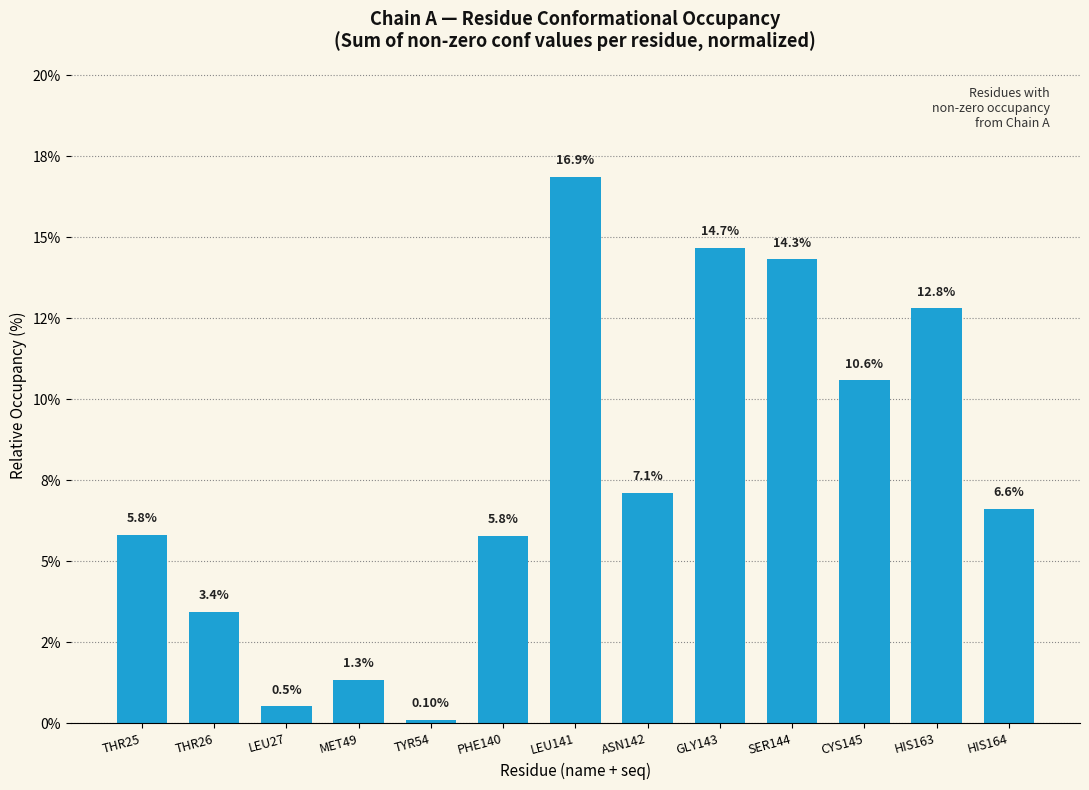

Where is the data nearest to the value 8?

ASN142